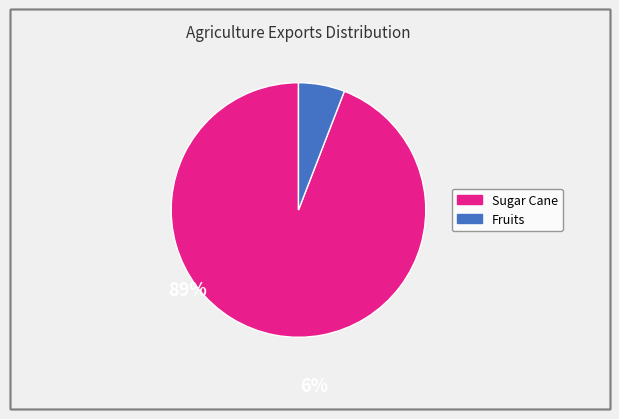

Is there any slice that represents more than half of the pie?

Yes